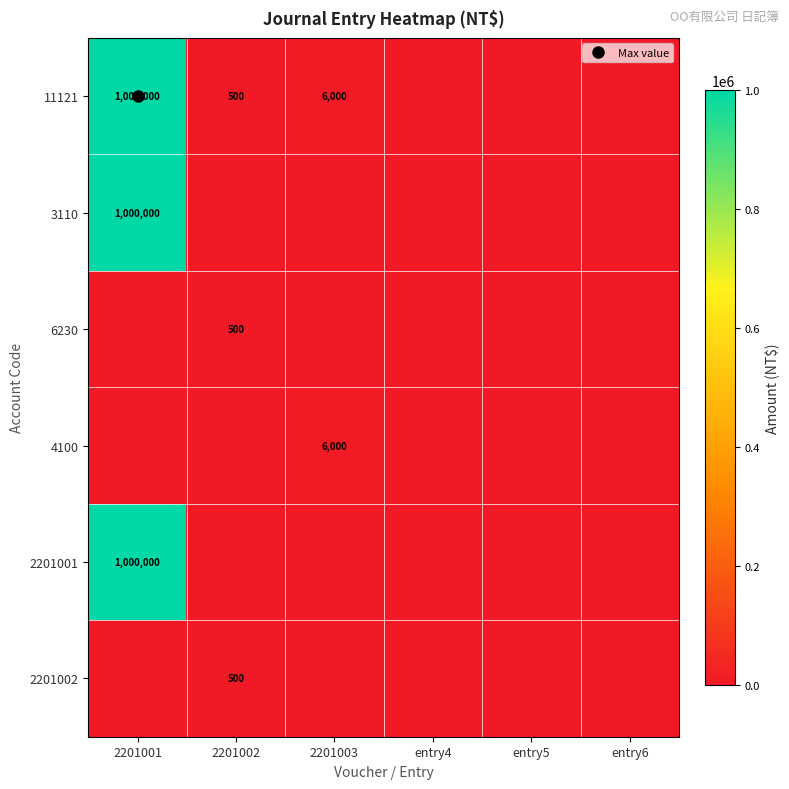

Which series has the largest total across all categories?

11121